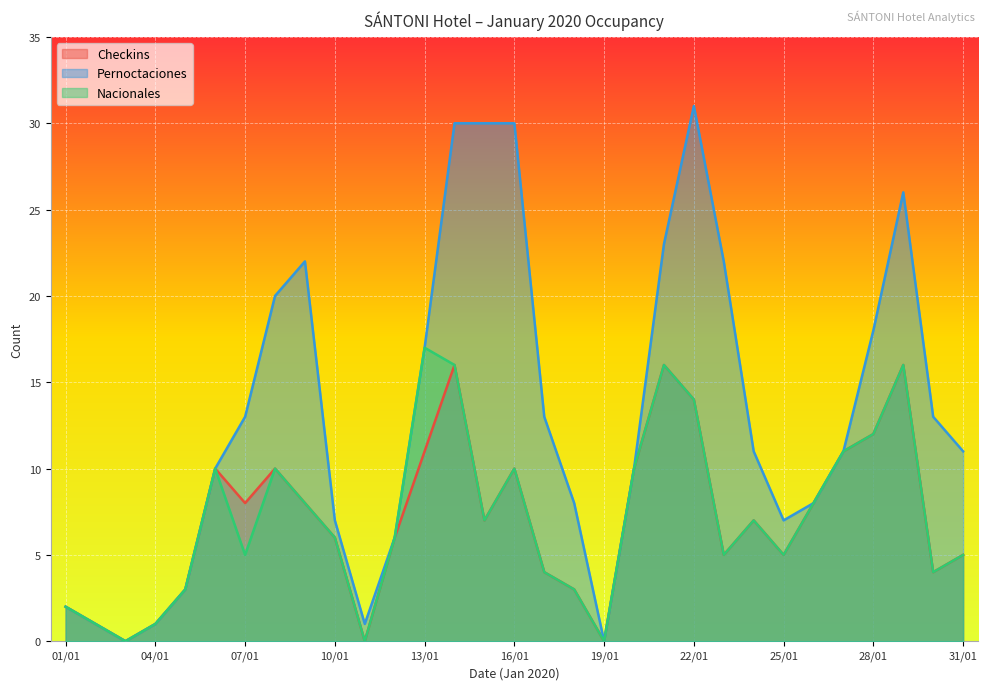

What position from the left is 11/01?

11